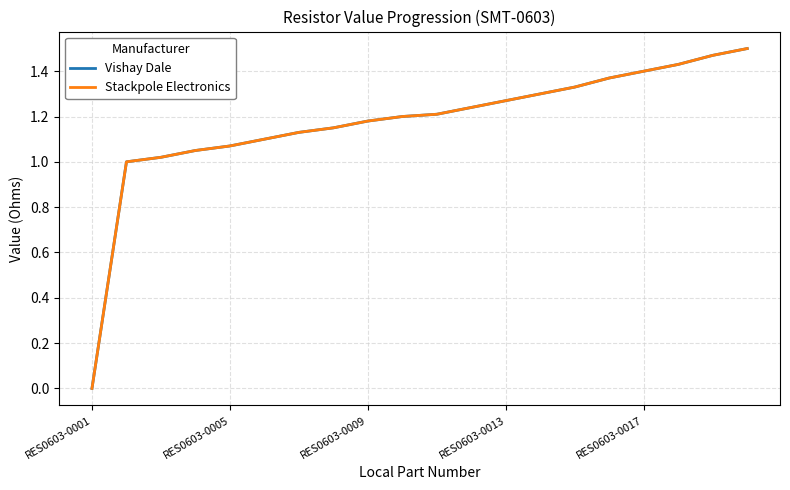

At how many categories does at least one series exceed 0?

19